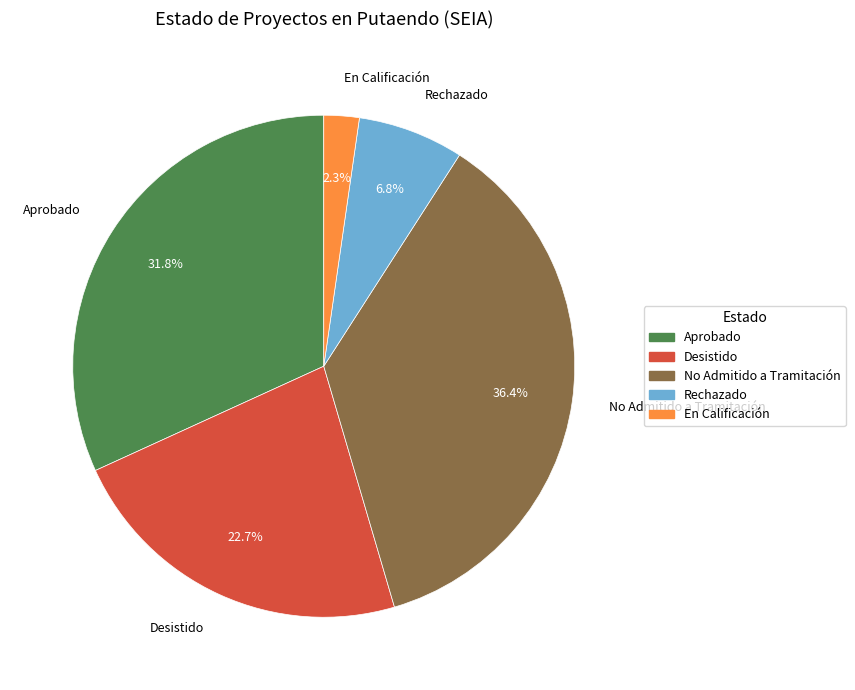

Combined, what portion of the pie is Aprobado and Desistido?

54.5%